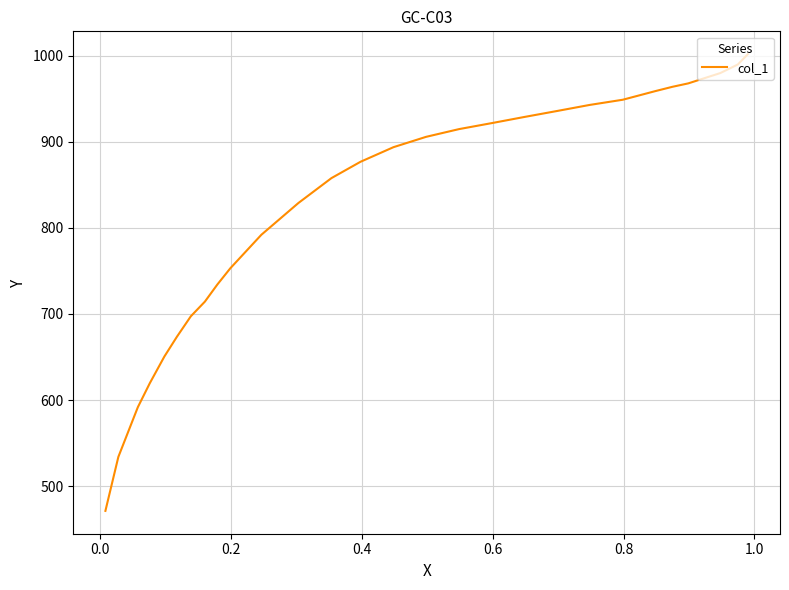

Count the number of data series in this chart.

1